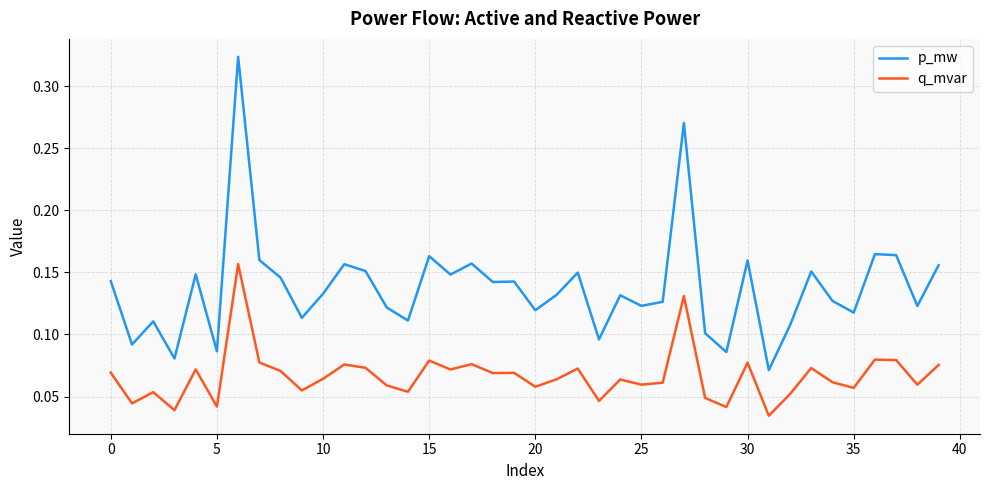

Which series has the largest total across all categories?

p_mw